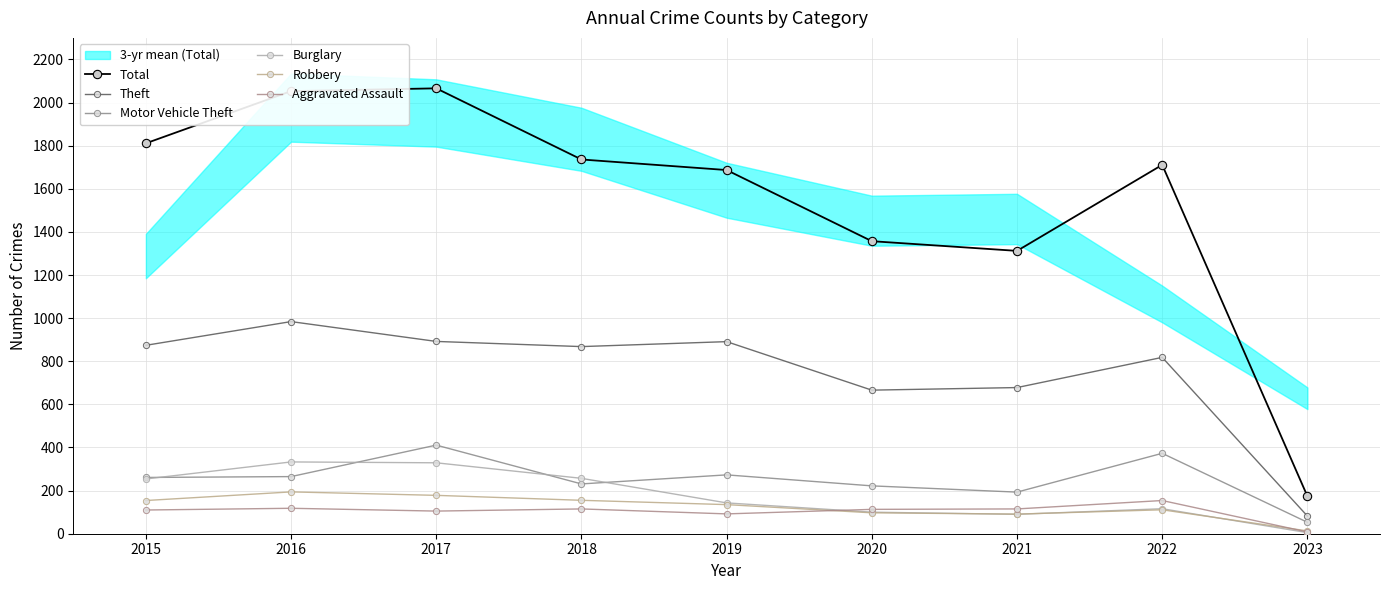

True or false: Aggravated Assault has a value of 113 at 2020.

True